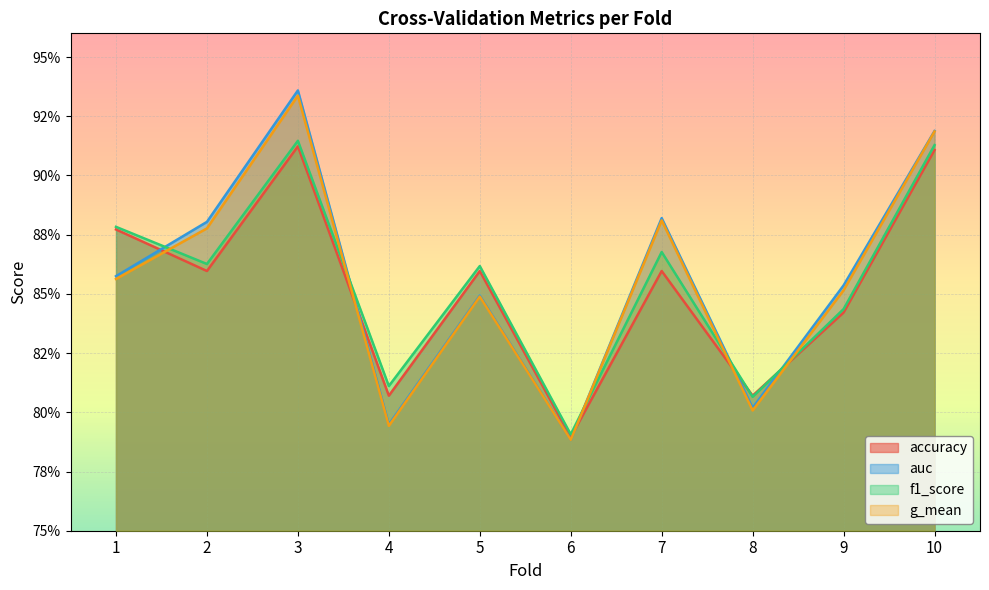

What is the difference between the accuracy values at 2 and 10?

0.1